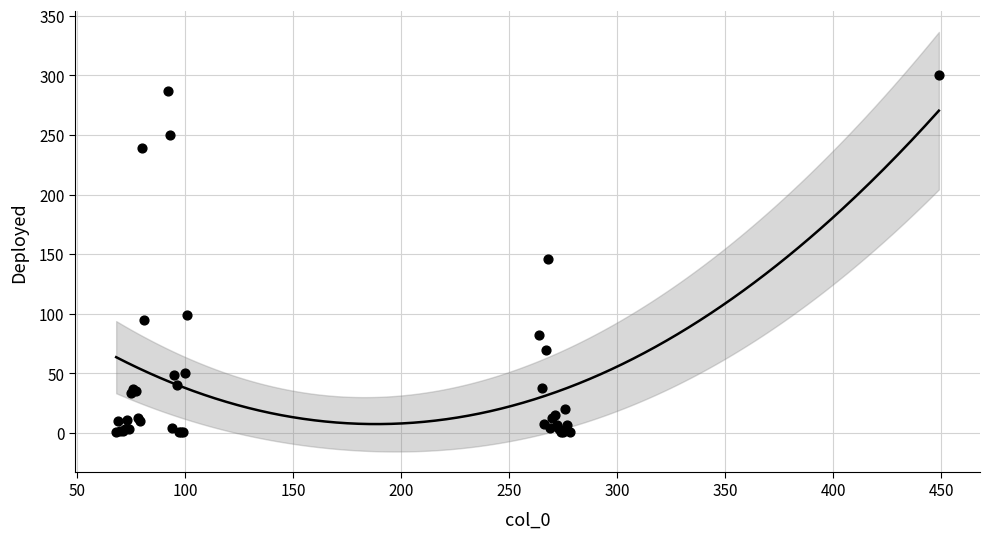

What Y value in the scatter plot is closest to 150?

146